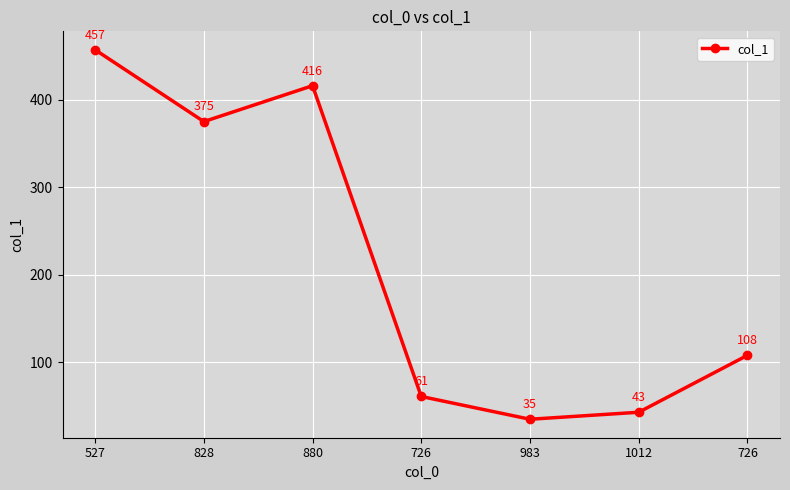

How many distinct data groups are displayed?

1